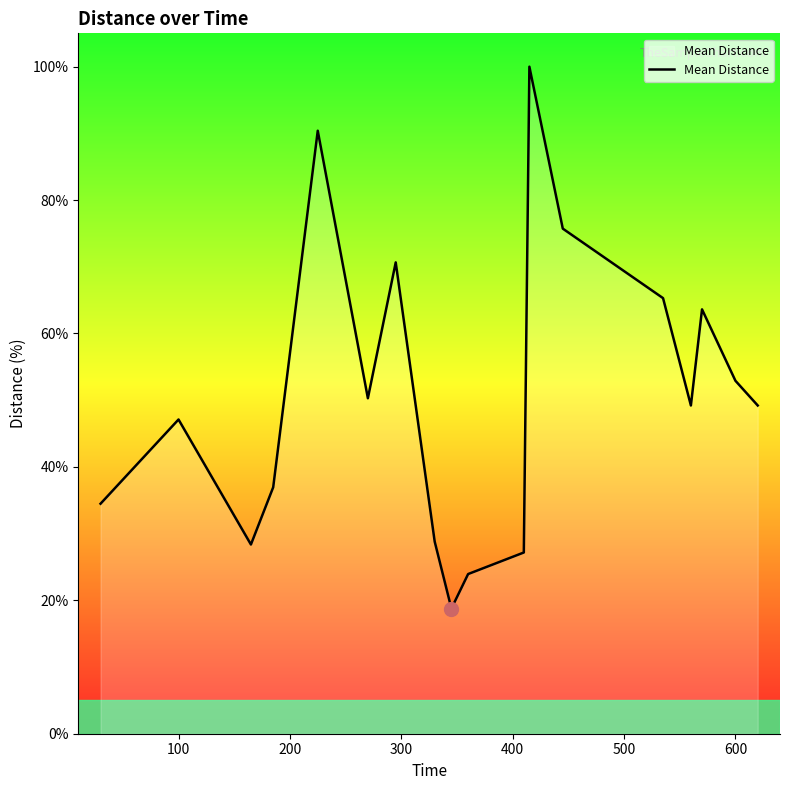

What is the difference between the second highest and second lowest values?

66.5